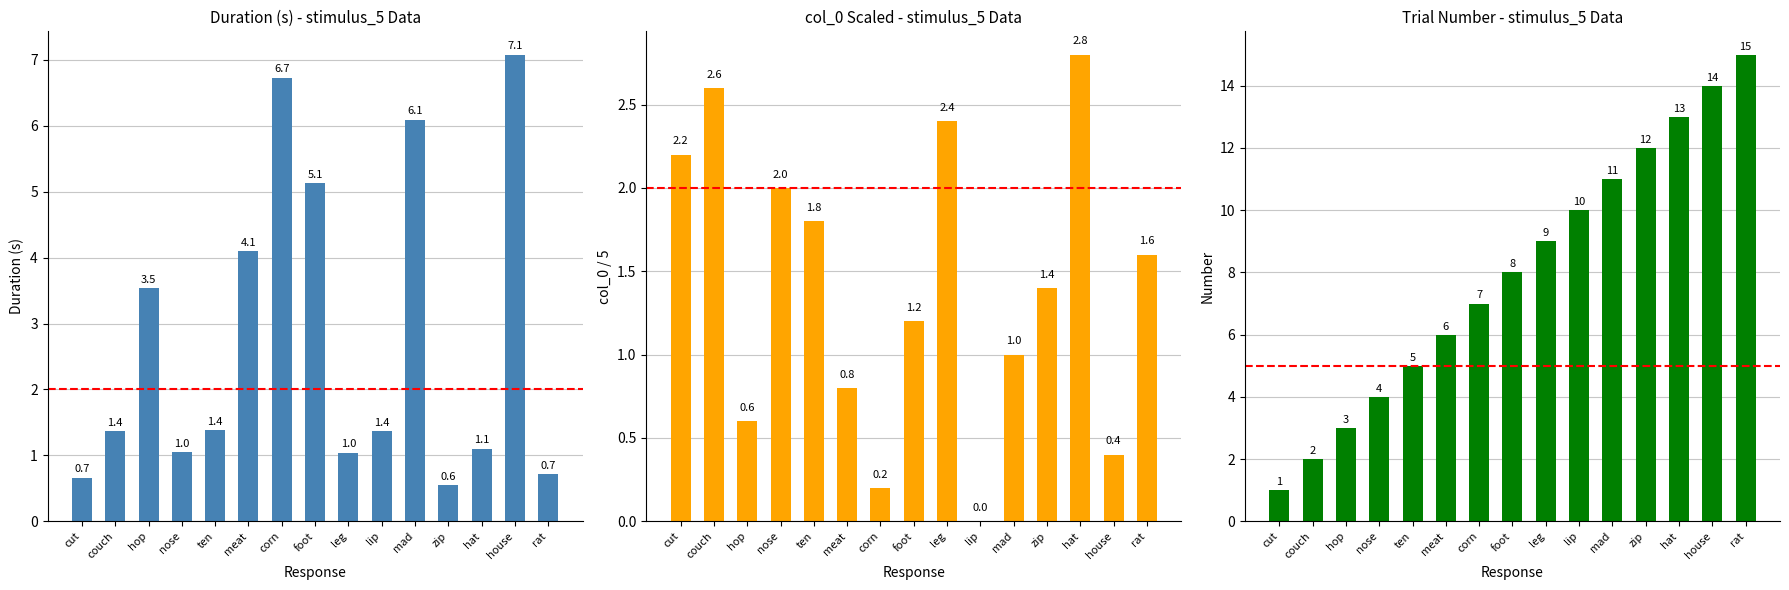

What is the highest value of the Duration (s) series?

7.1